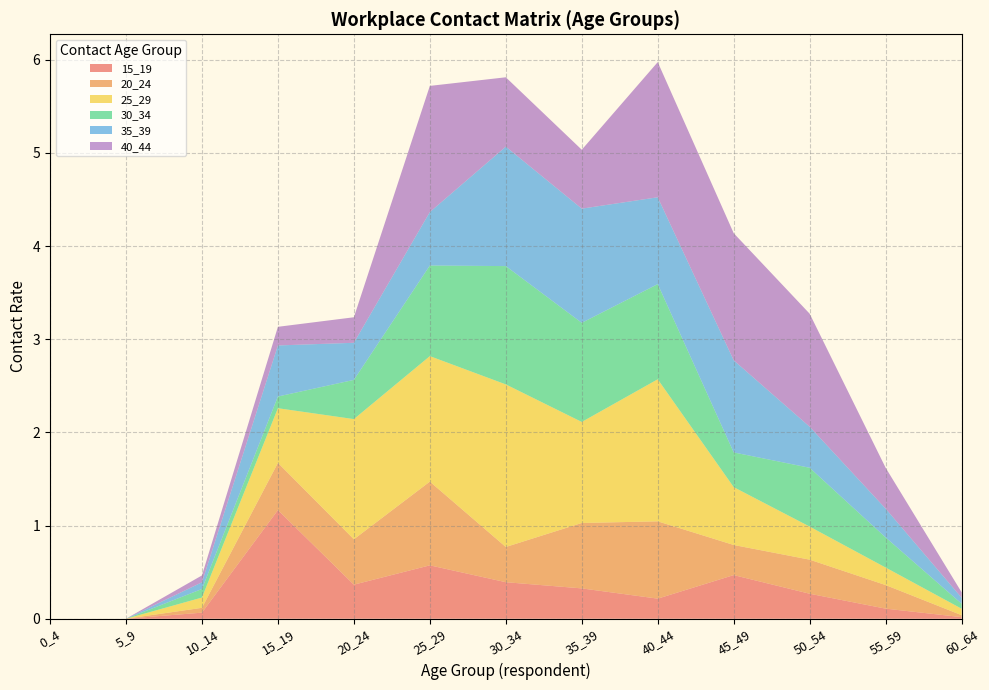

Reading left to right, transcribe all the data shown in this chart.

15_19: 0.0	0.0	0.1	1.2	0.4	0.6	0.4	0.3	0.2	0.5	0.3	0.1	0.0
20_24: 0.0	0.0	0.1	0.5	0.5	0.9	0.4	0.7	0.8	0.3	0.4	0.3	0.0
25_29: 0.0	0.0	0.1	0.6	1.3	1.3	1.7	1.1	1.5	0.6	0.4	0.2	0.1
30_34: 0.0	0.0	0.1	0.1	0.4	1.0	1.3	1.1	1.0	0.4	0.6	0.3	0.1
35_39: 0.0	0.0	0.1	0.5	0.4	0.6	1.3	1.2	0.9	1.0	0.4	0.3	0.1
40_44: 0.0	0.0	0.1	0.2	0.3	1.4	0.7	0.6	1.5	1.4	1.2	0.4	0.1